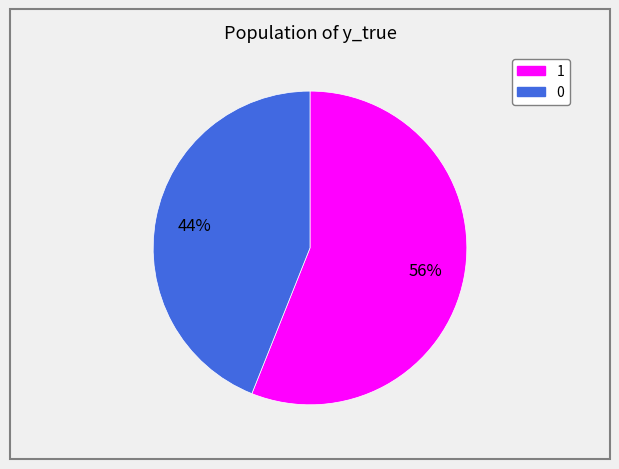

Is it true that 0 is 51% of the pie?

False